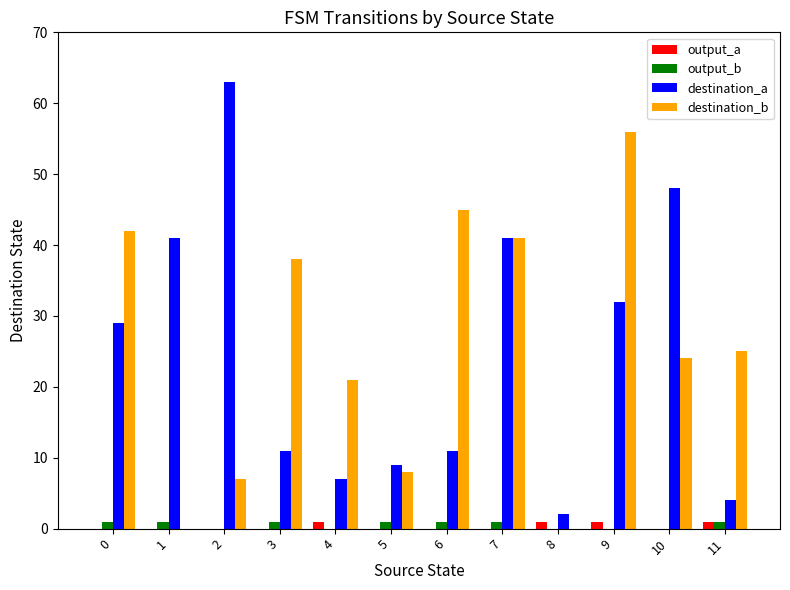

The destination_a series shows 41 at 0. True or false?

False